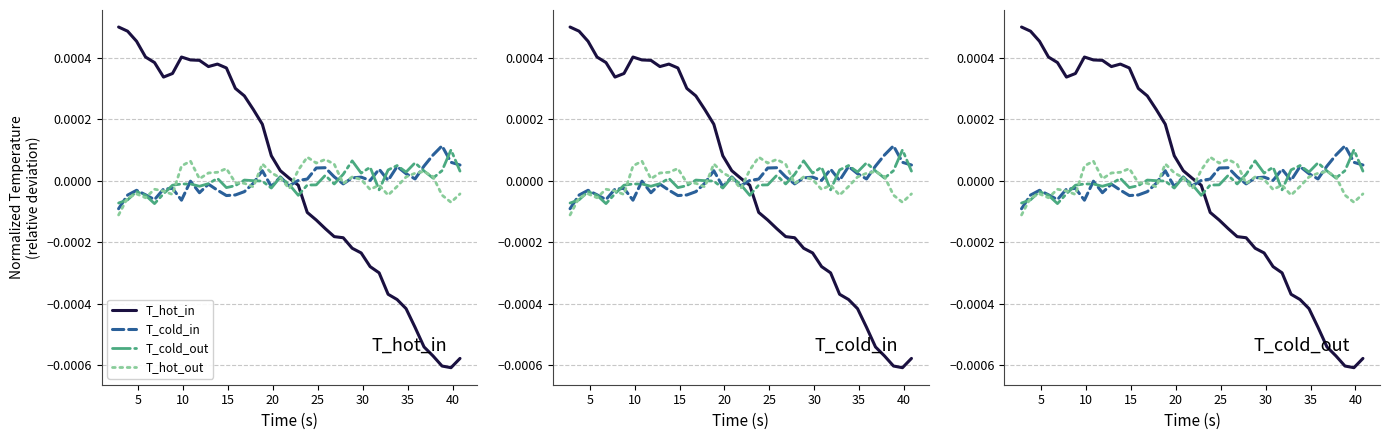

How many values in T_cold_out are below zero?

21